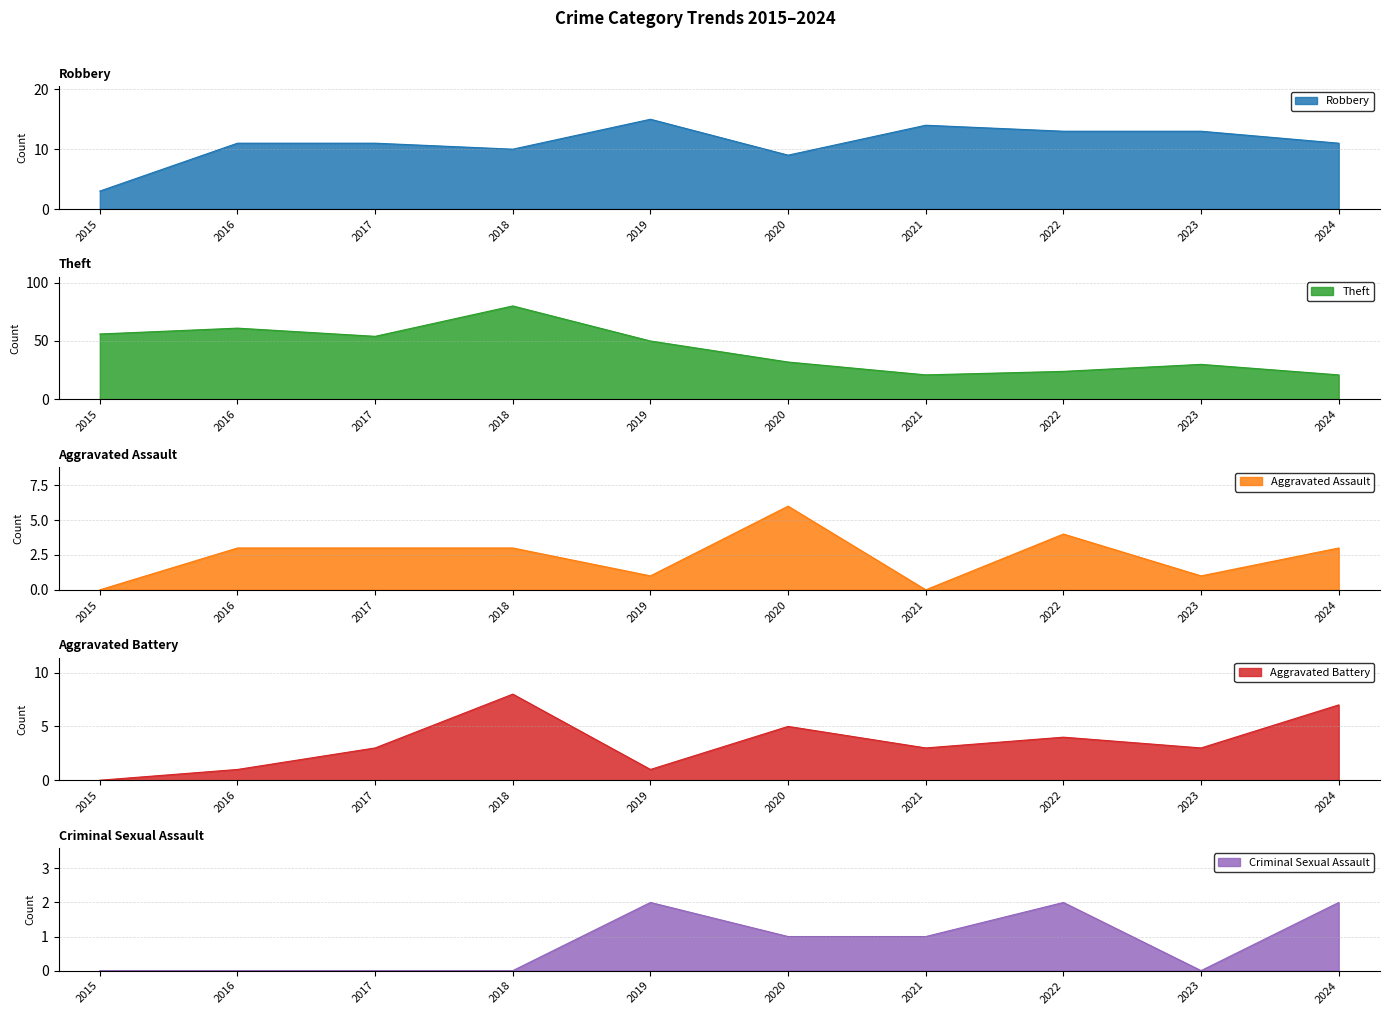

What value does the Criminal Sexual Assault series have at 2022?

2